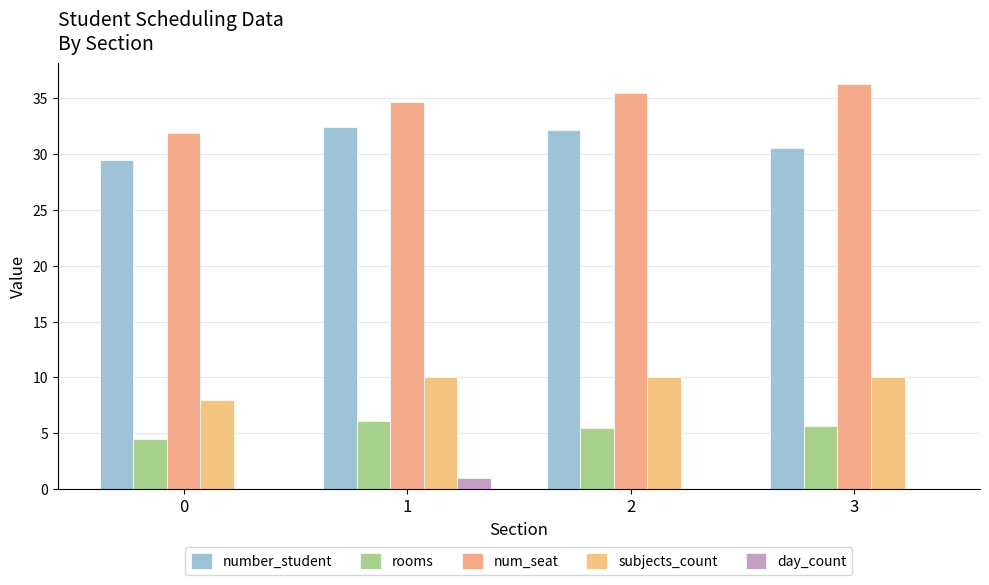

Between 3 and 0, which is larger?

3